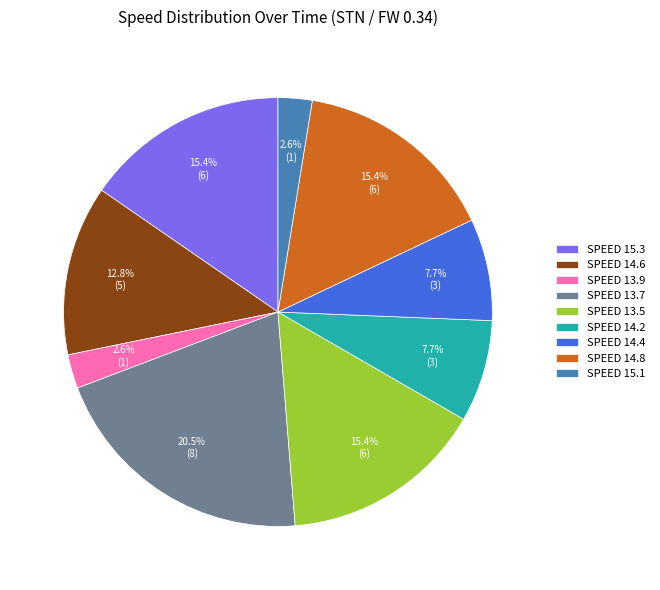

Which slice is the largest?

SPEED 13.7